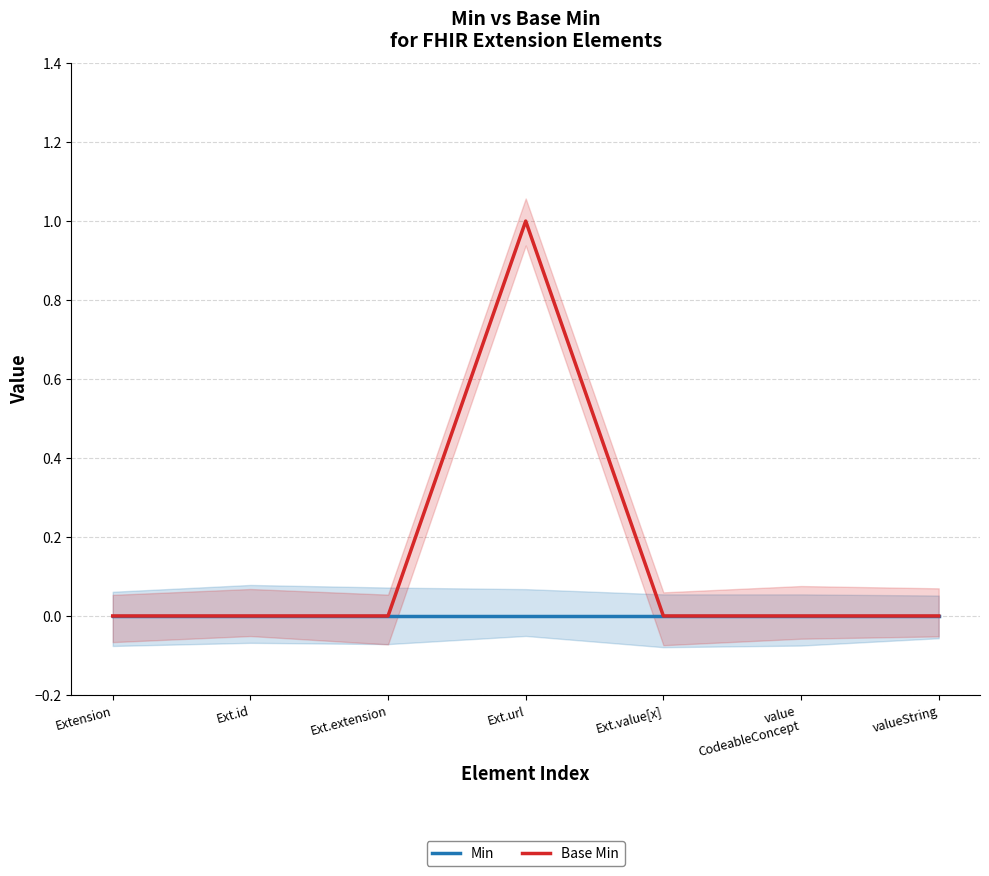

Which series has the largest total across all categories?

Base Min